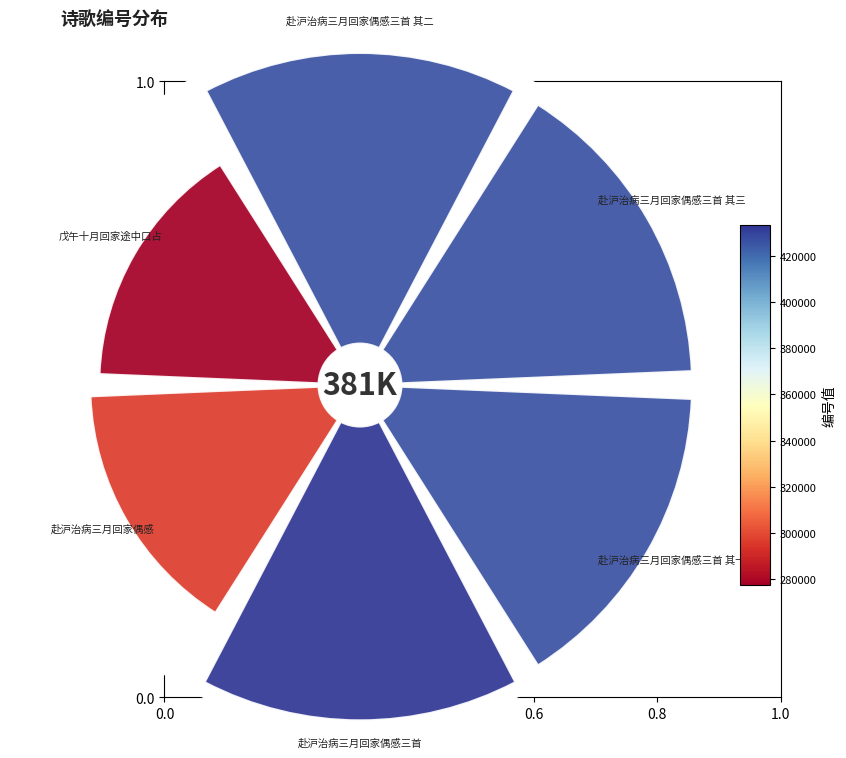

Count the number of slices in the pie.

6